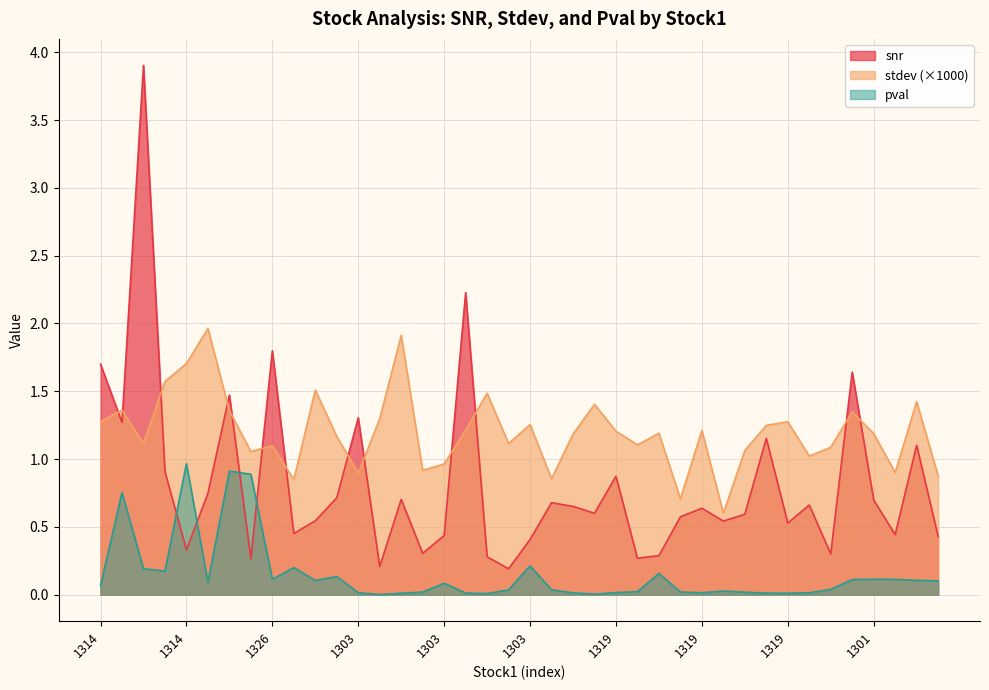

Where do stdev and snr first cross each other?

1314 and 1314